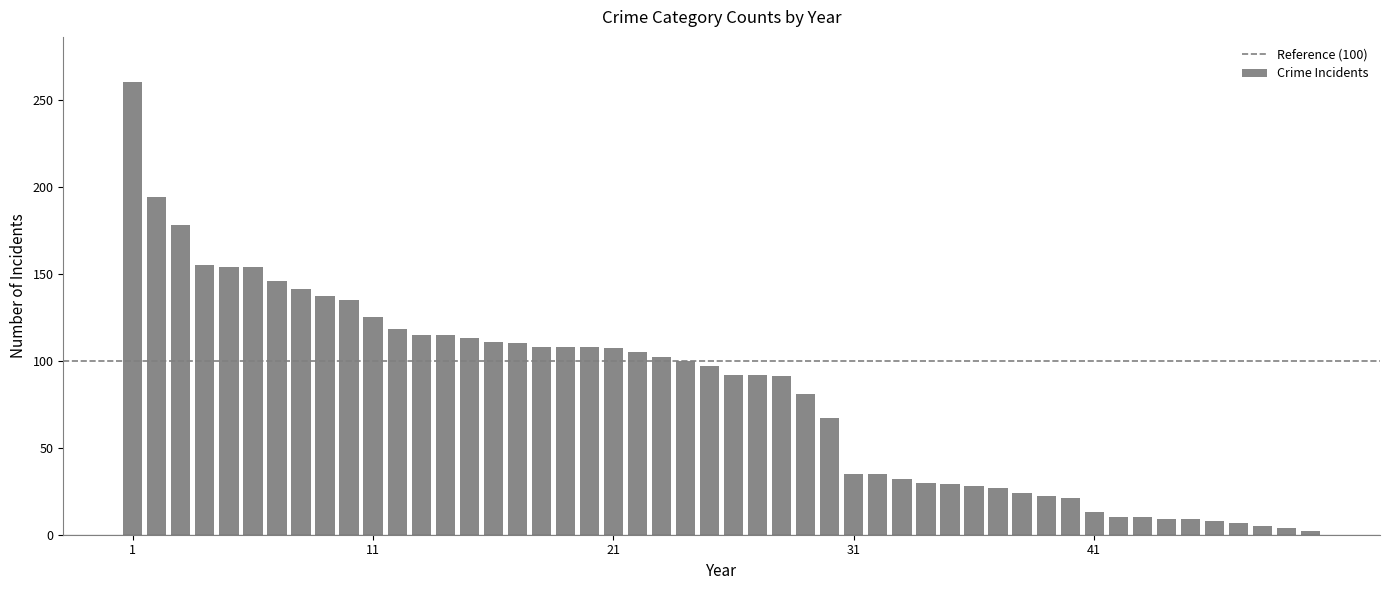

What is the greatest value displayed?

260